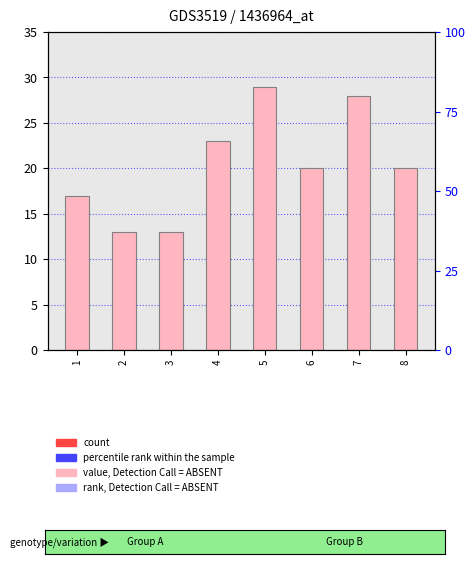

What is the smallest value displayed?

13